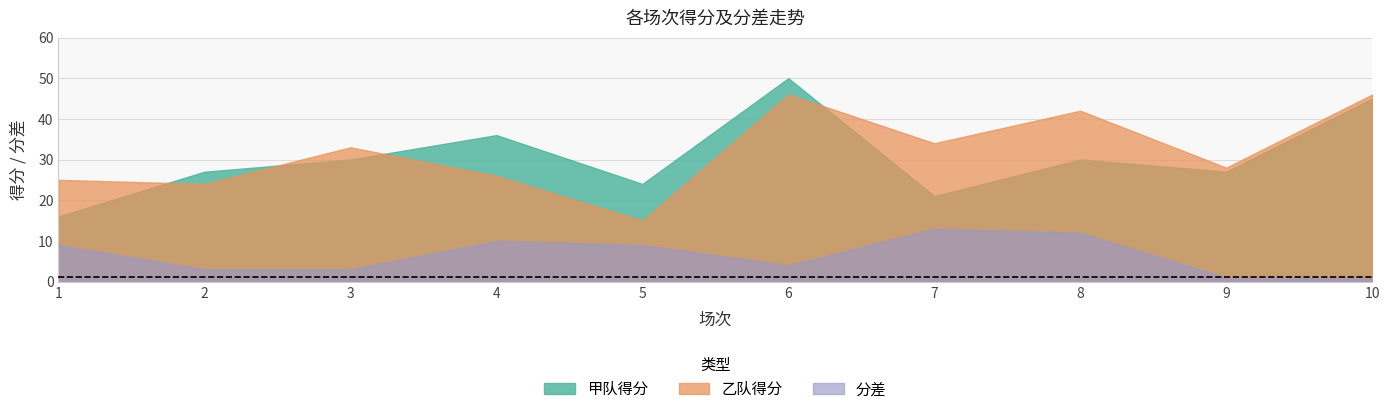

True or false: 乙队得分 and 分差 cross at least once.

False